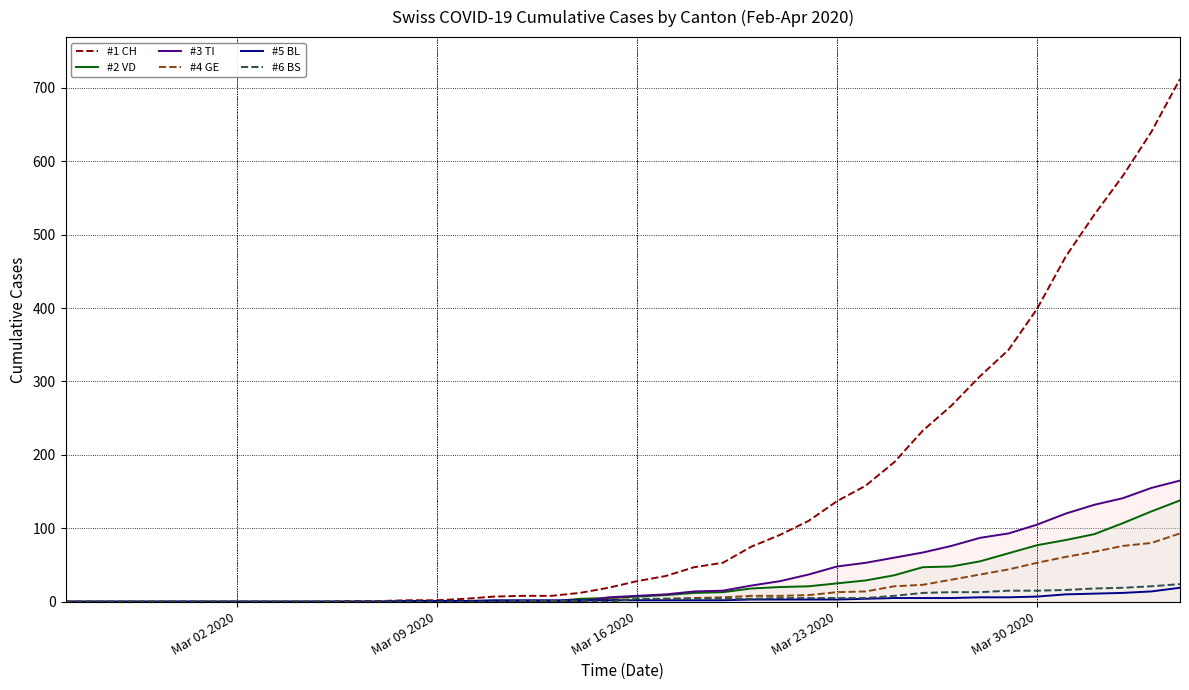

What are all the series names shown in the legend?

#1 CH, #2 VD, #3 TI, #4 GE, #5 BL, #6 BS